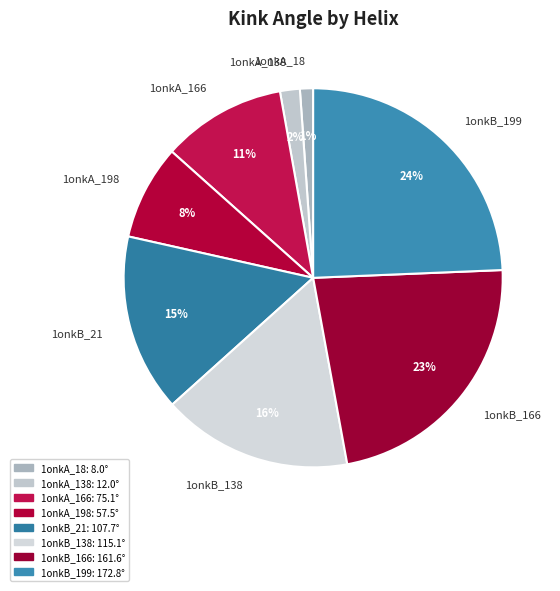

To the nearest percent, what is the difference between the largest and smallest slice percentages?

23%